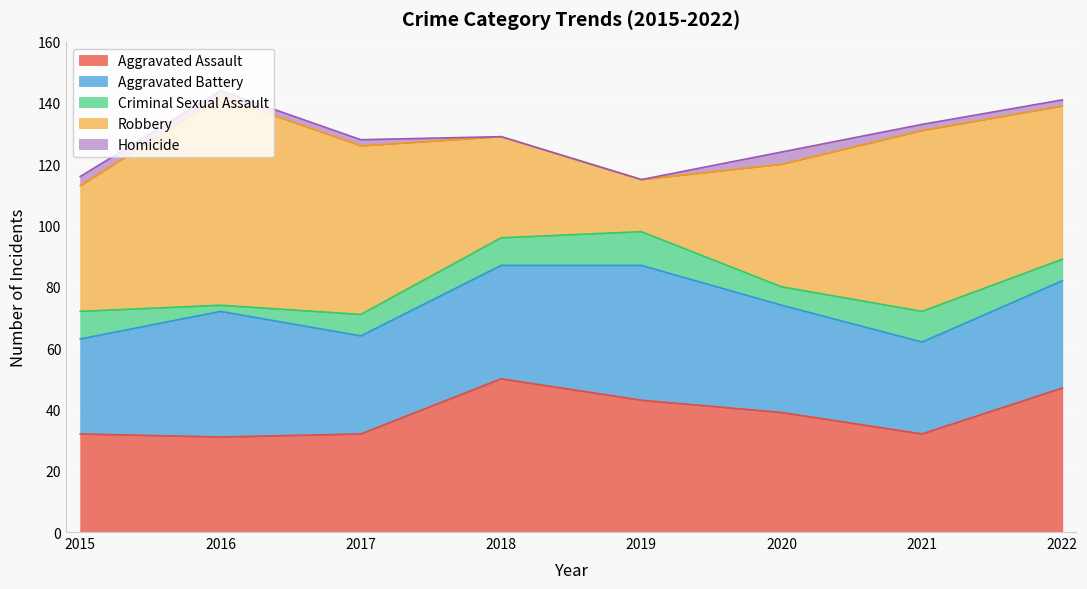

Does the chart display data point markers on the line(s)?

No